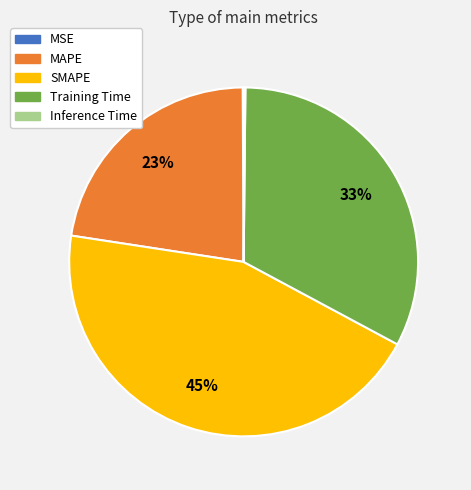

True or false: SMAPE accounts for 34% of the total.

False